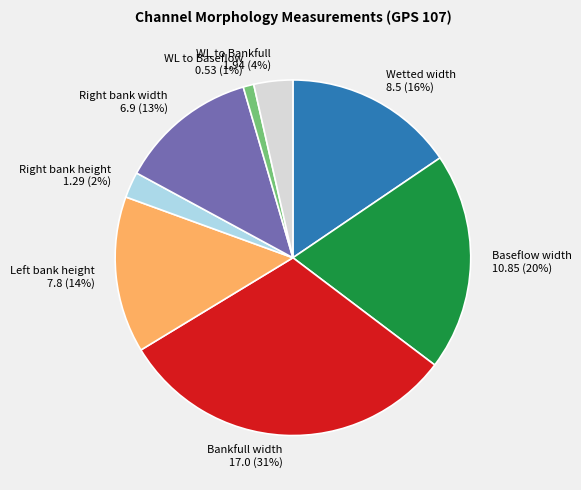

Does WL to Baseflow represent more than half of the total?

No